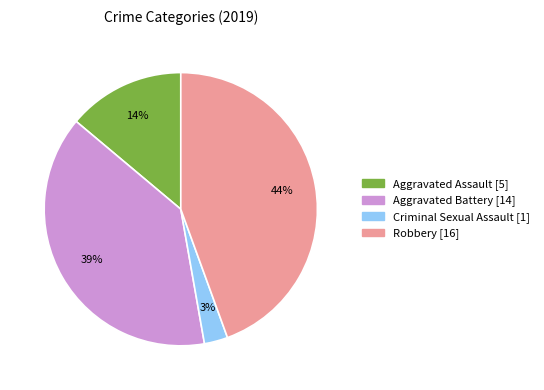

Does any single category account for the majority?

No